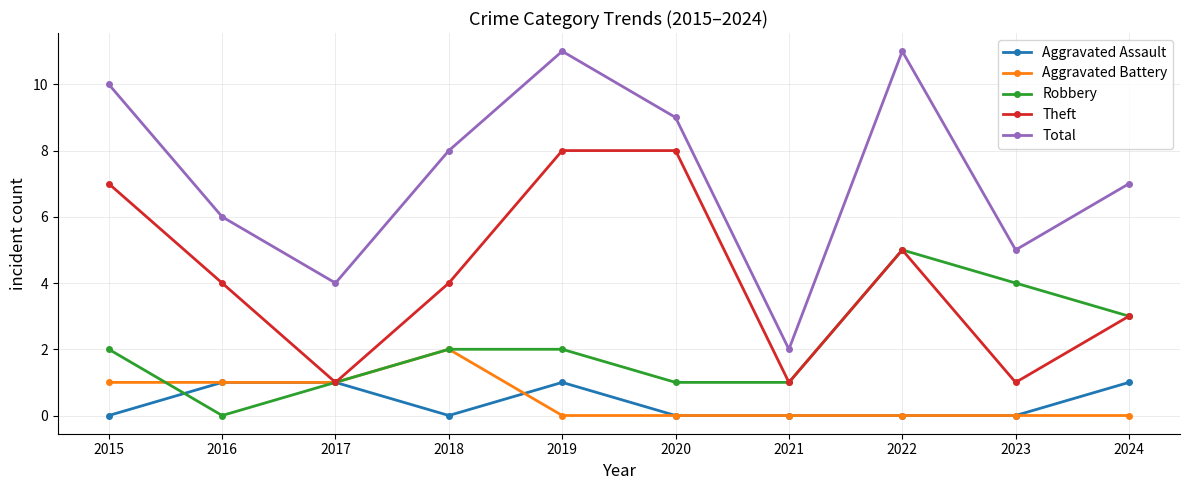

How many lines are shown in the chart?

5